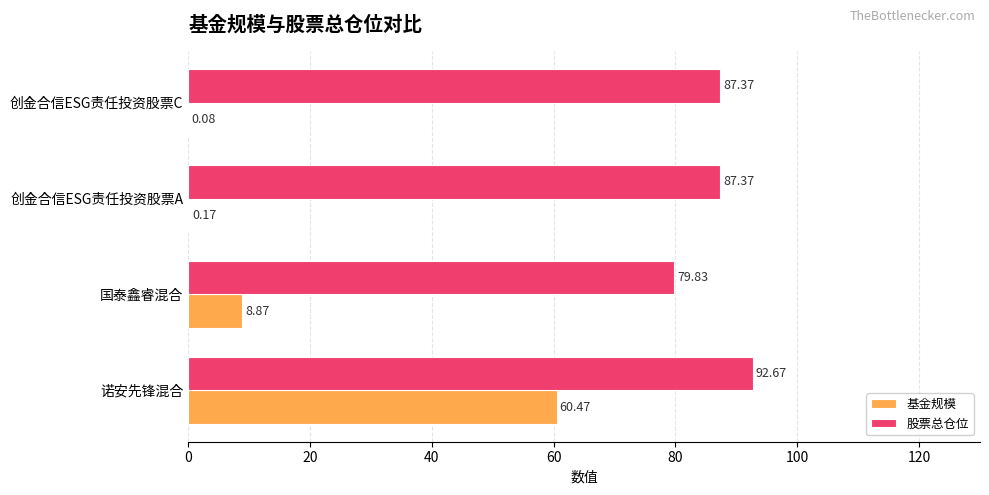

What is the sum of all 股票总仓位 values?

347.2